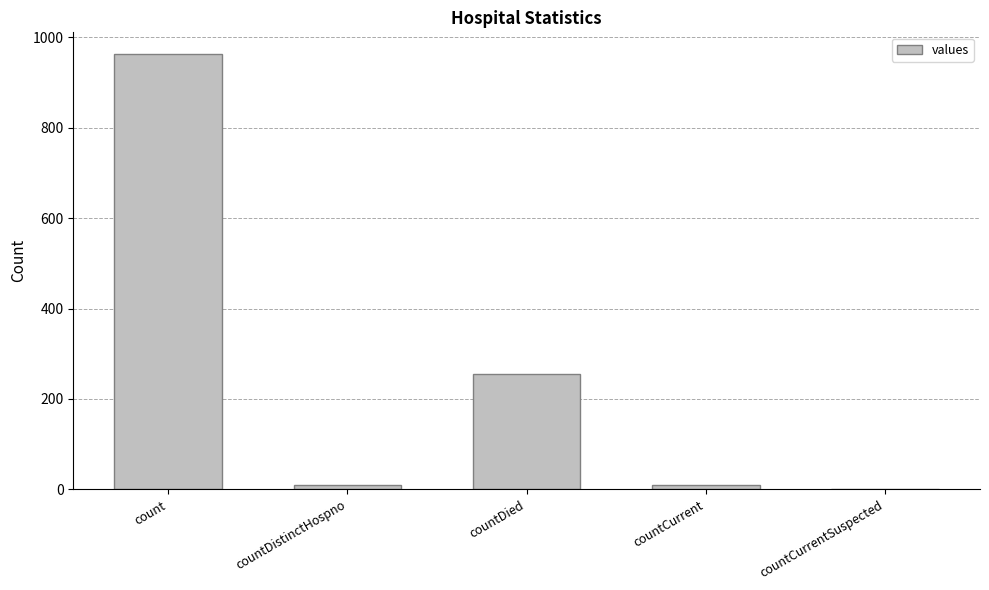

What is the sum of all values?

1236